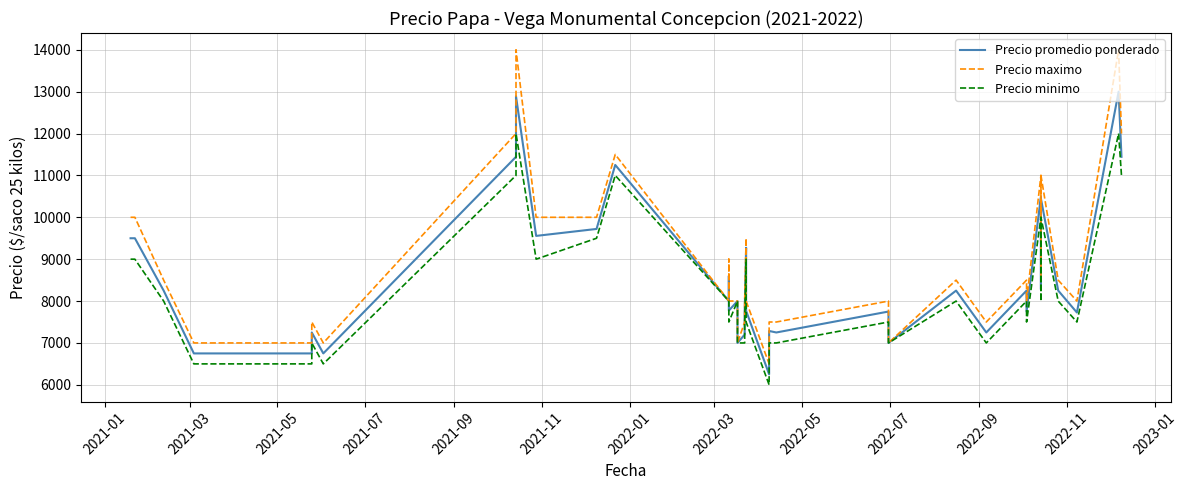

Reading right to left, what are all the values shown in this chart?

Precio promedio ponderado: 11444	13000	7727	8250	10444	8278	10500	7750	8250	7250	8250	8250	7000	7750	7250	7250	7286	6250	7767	9273	7727	7200	7000	8000	7773	8600	8000	11250	9722	9556	12889	11455	11444	6750	7250	6750	6750	8250	9500	9500
Precio maximo: 12000	14000	8000	8500	11000	8500	11000	8000	8500	7500	8500	8500	7000	8000	7500	7500	7500	6500	8000	9500	8000	7500	7000	8000	8000	9000	8000	11500	10000	10000	14000	12000	12000	7000	7500	7000	7000	8500	10000	10000
Precio minimo: 11000	12000	7500	8000	10000	8000	10000	7500	8000	7000	8000	8000	7000	7500	7000	7000	7000	6000	7500	9000	7500	7000	7000	8000	7500	8000	8000	11000	9500	9000	12000	11000	11000	6500	7000	6500	6500	8000	9000	9000